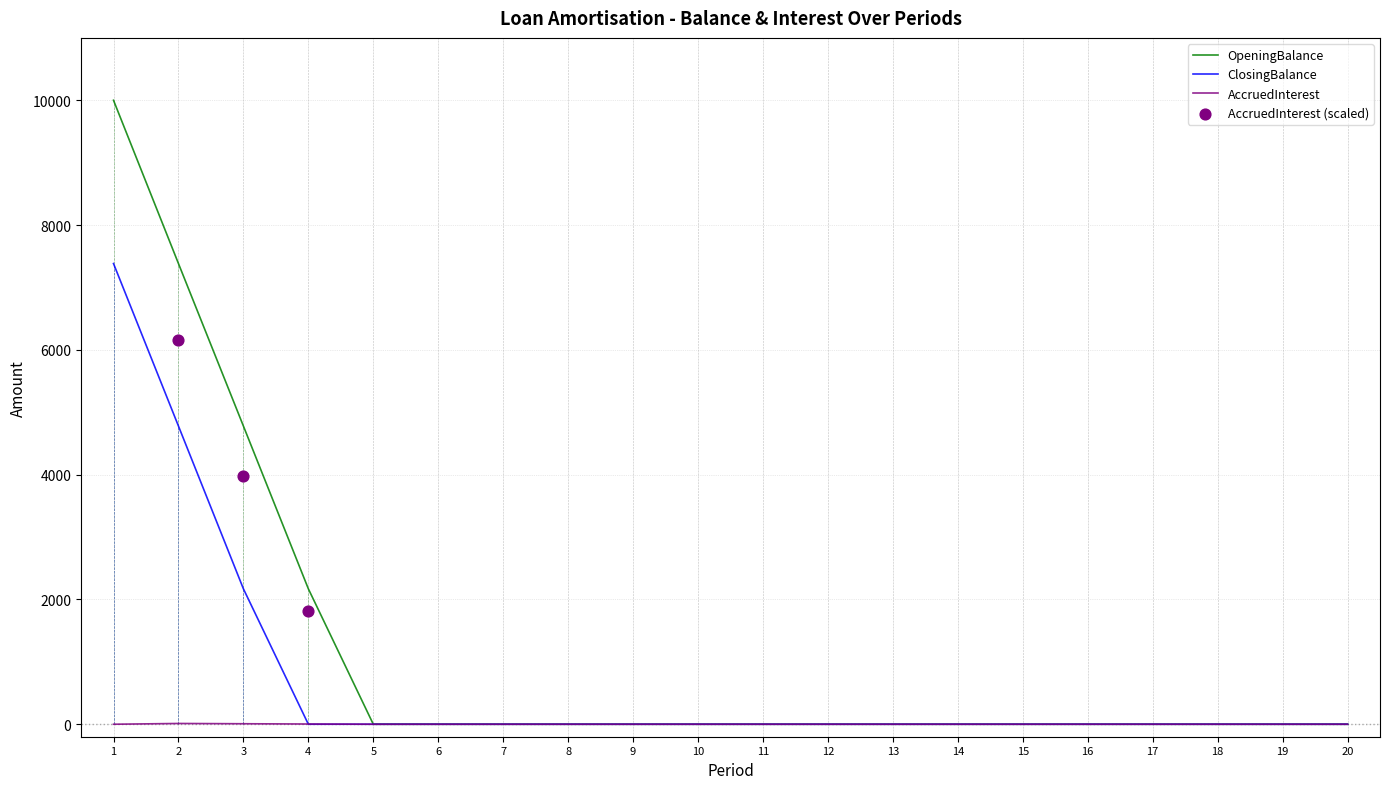

What are all the series names shown in the legend?

OpeningBalance, ClosingBalance, AccruedInterest